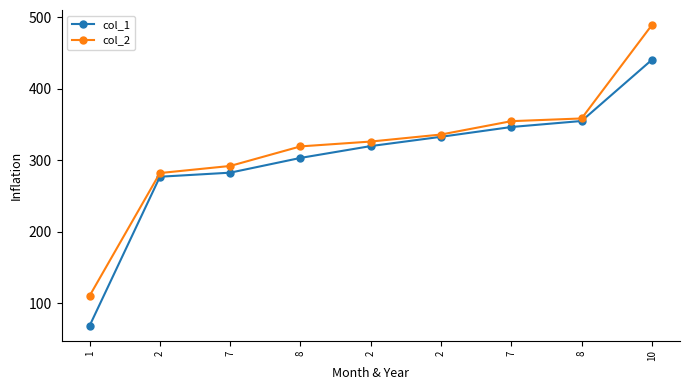

True or false: col_1 and col_2 cross at least once.

False